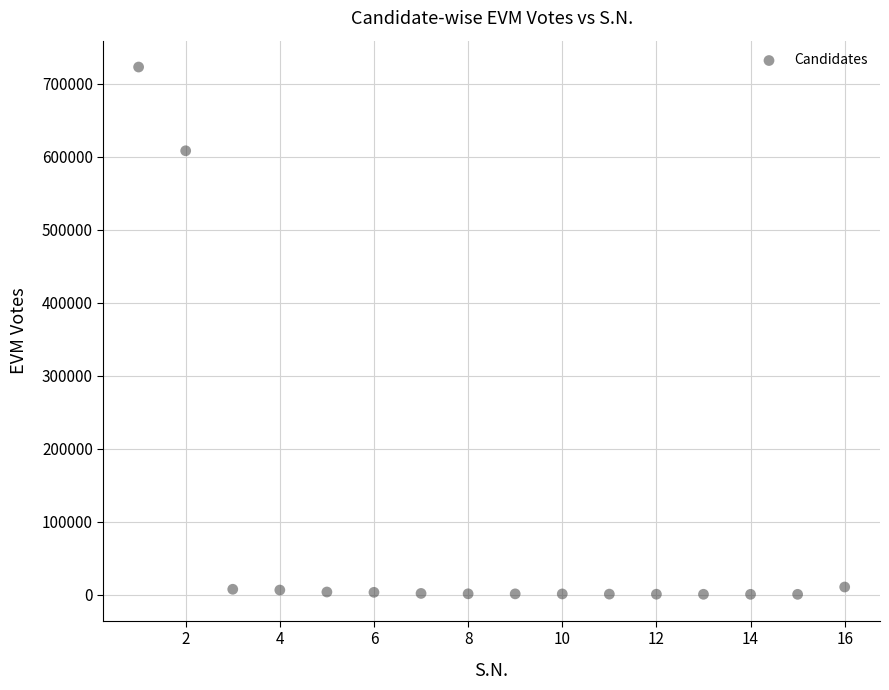

What Y value in the scatter plot is closest to 361730?

608228